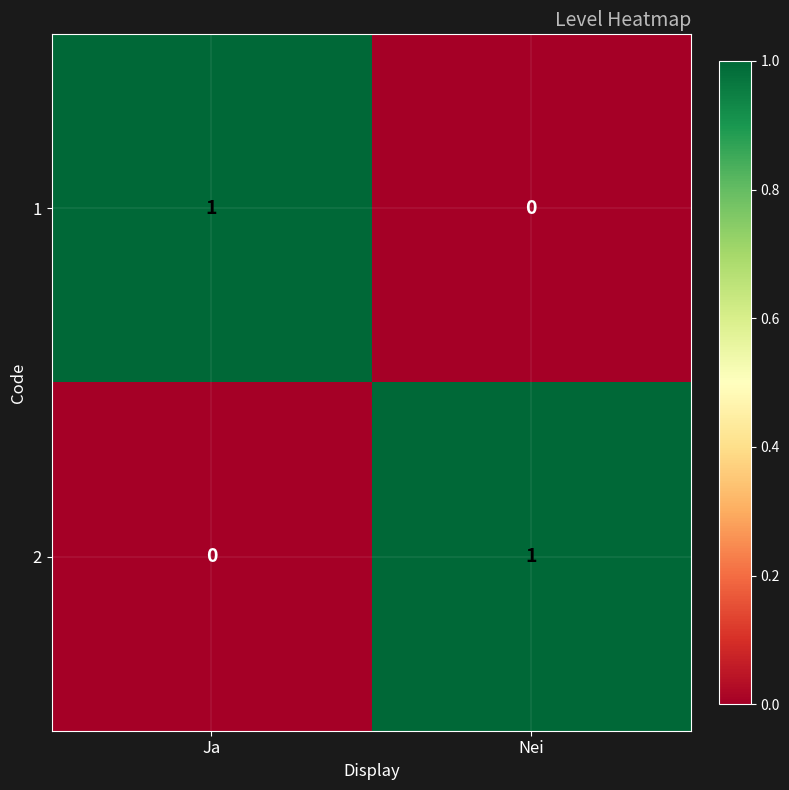

Which category has the highest value in the 2 series?

Nei